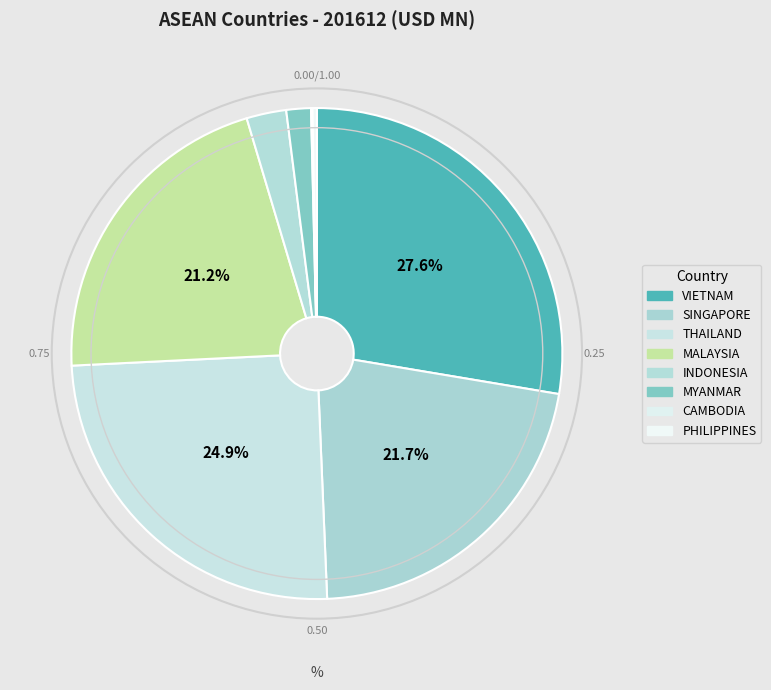

To the nearest percent, what is the average slice percentage?

12%